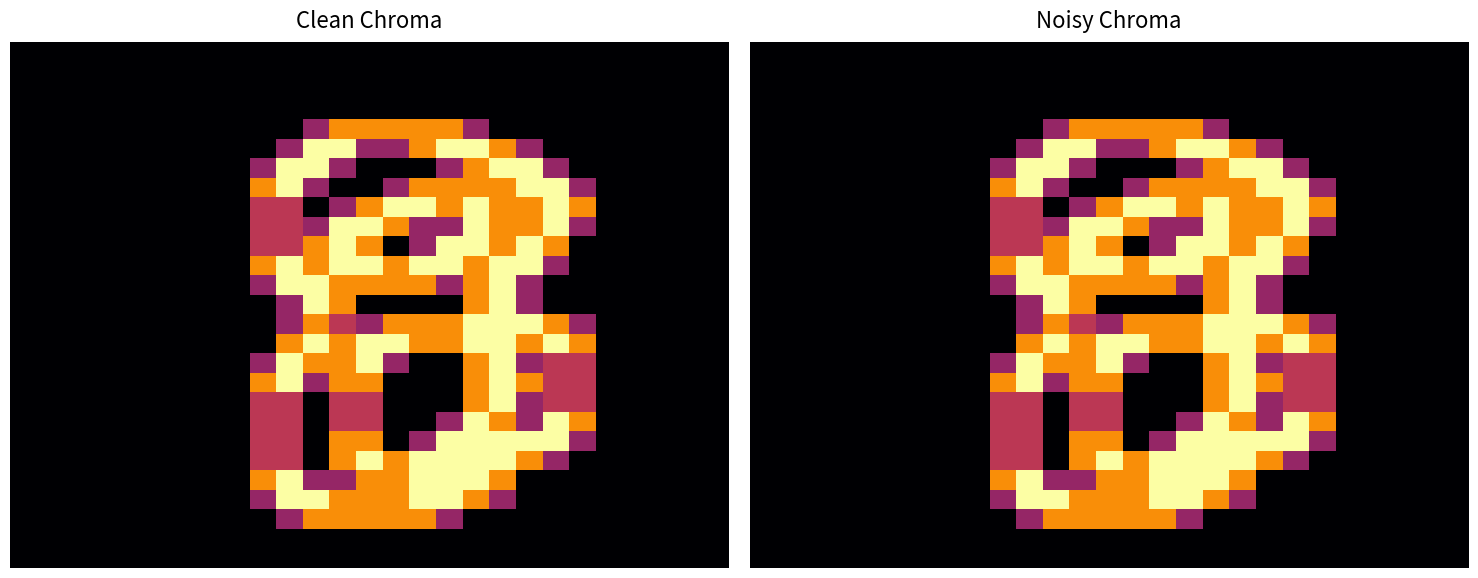

At how many categories does at least one series exceed 1?

13